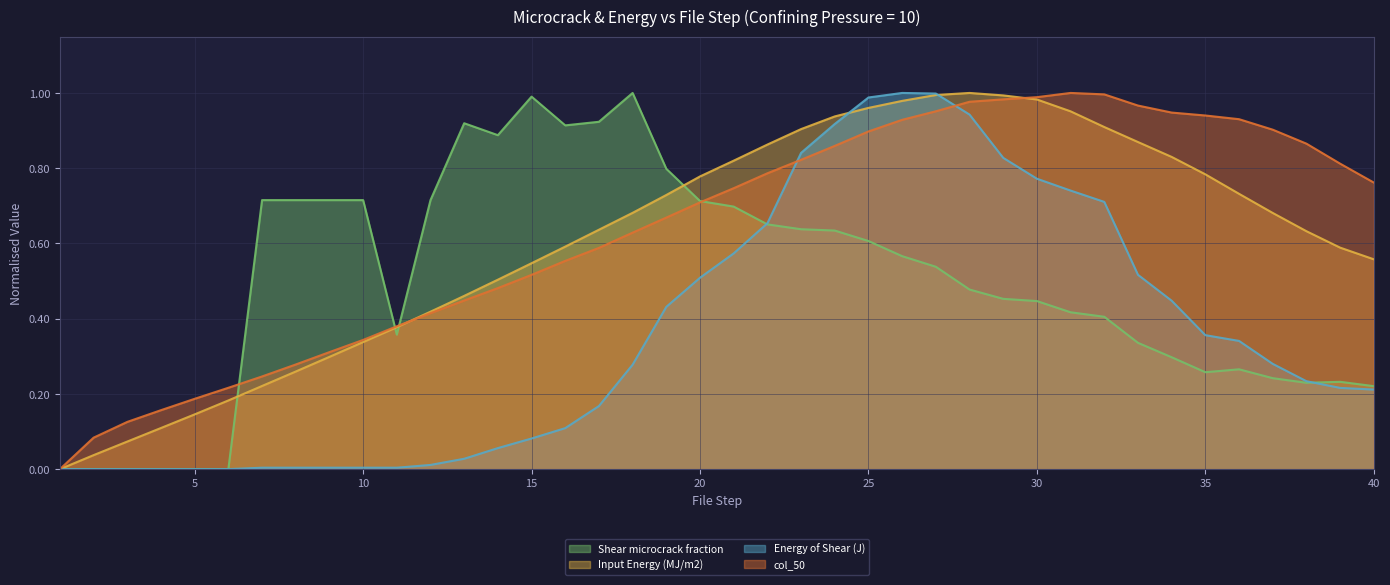

What is the difference between the second highest and minimum values in the col_50 series?

1.0